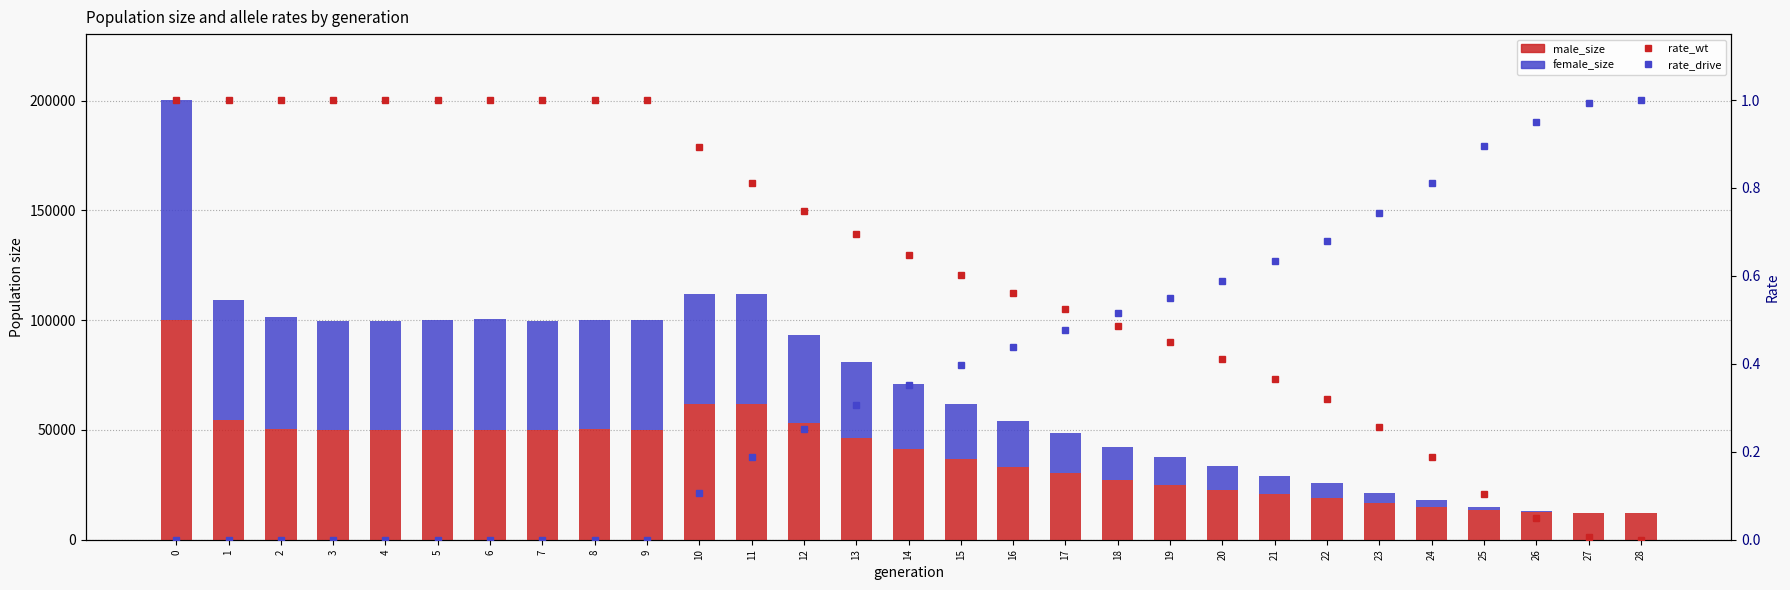

At which label is female_size closest to 50012?

4